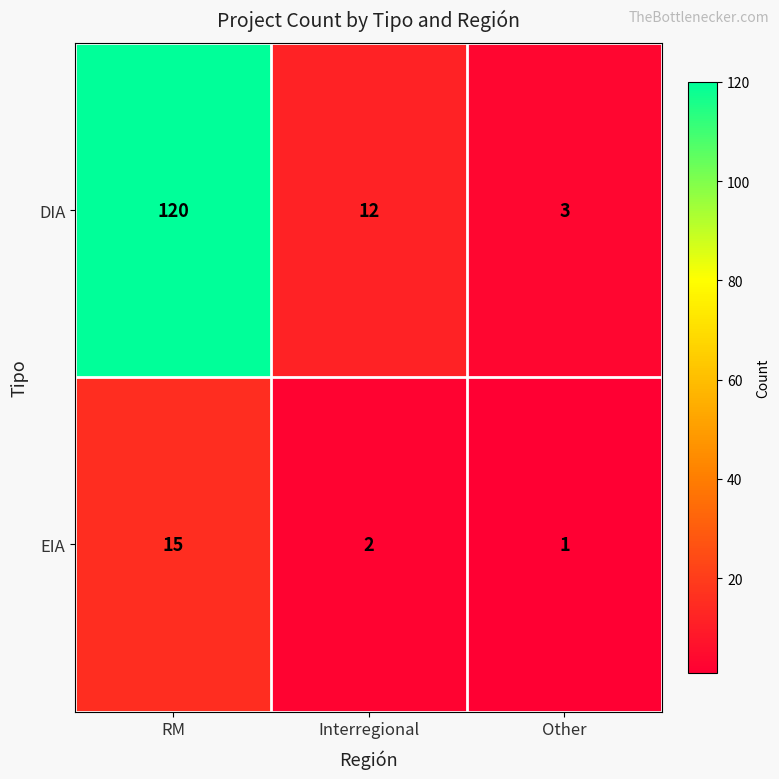

What is the sum of all EIA values?

18